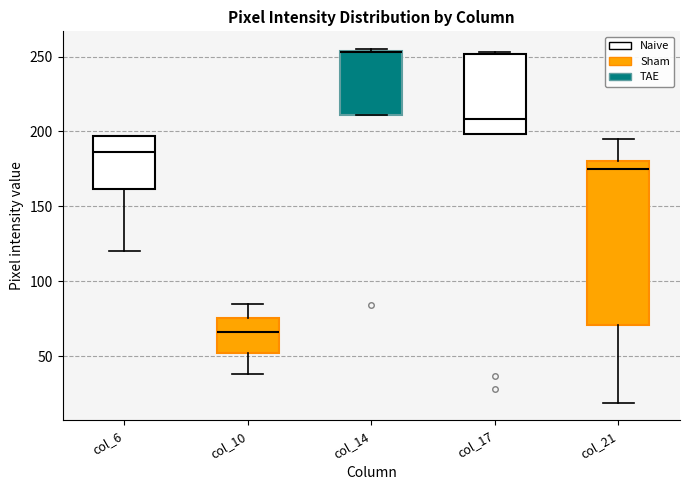

Reading left to right, transcribe this box plot: for each box, give where its median line is, the range the box spans, and where its two whiskers end, as read against the y-axis. The values are not printed on the chart, so give them approximately, as read against the axis.

col_6: median 185, box 160 to 195, whiskers 120 to 195
col_10: median 65, box 50 to 75, whiskers 40 to 85
col_14: median 255 (drawn on the box's upper edge), box 210 to 255, whiskers 210 to 255
col_17: median 210, box 200 to 250, whiskers 200 to 255
col_21: median 175, box 70 to 180, whiskers 20 to 195